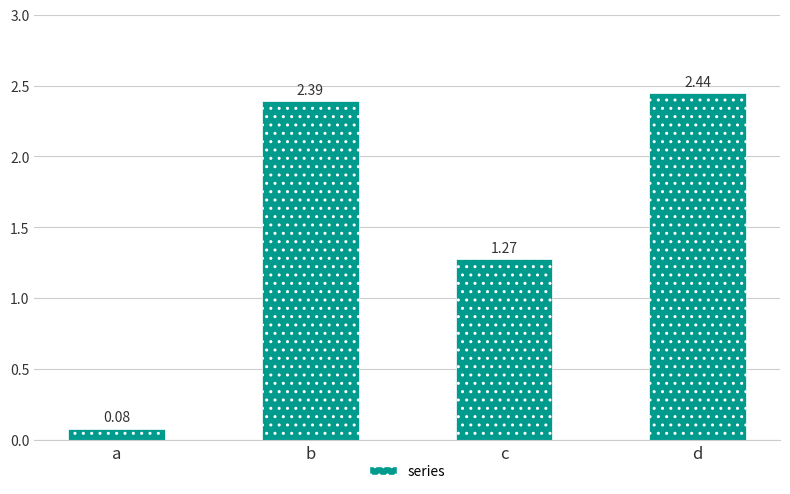

Approximately how many times larger is the value at b compared to c?

1.9